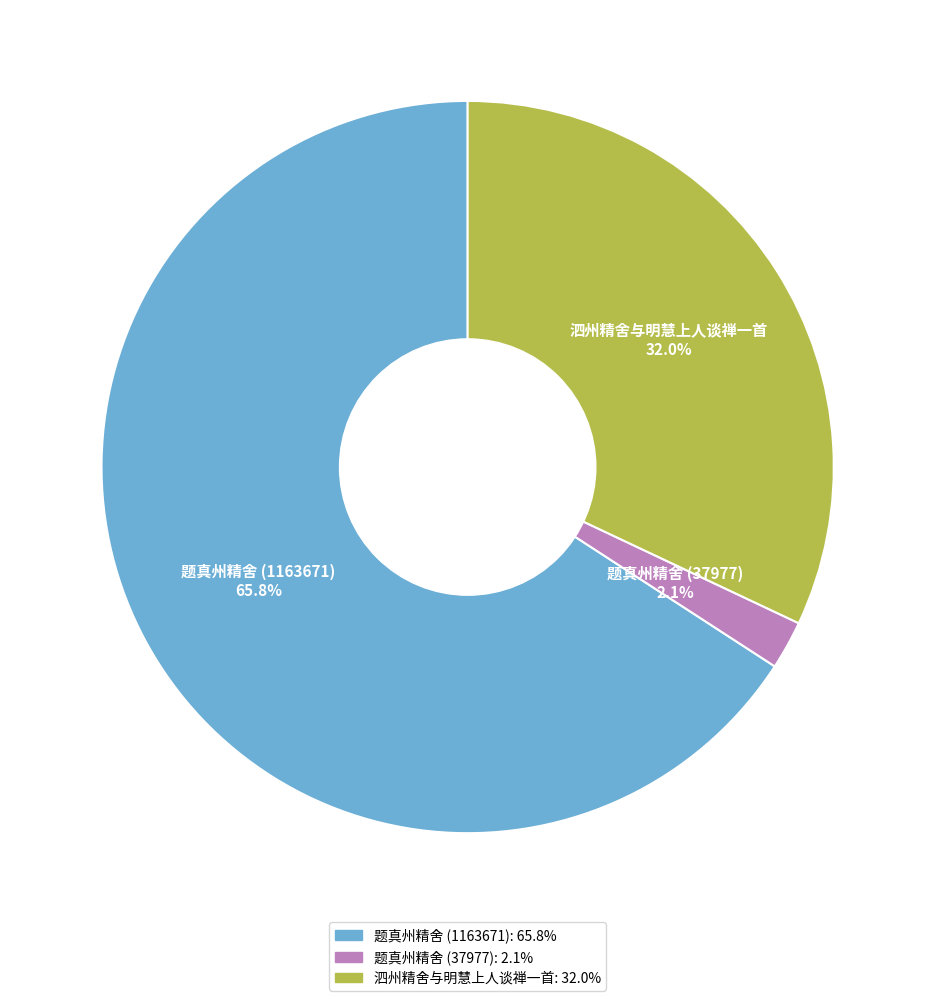

Combined, do 泗州精舍与明慧上人谈禅一首 and 题真州精舍 (37977) account for over 50%?

No